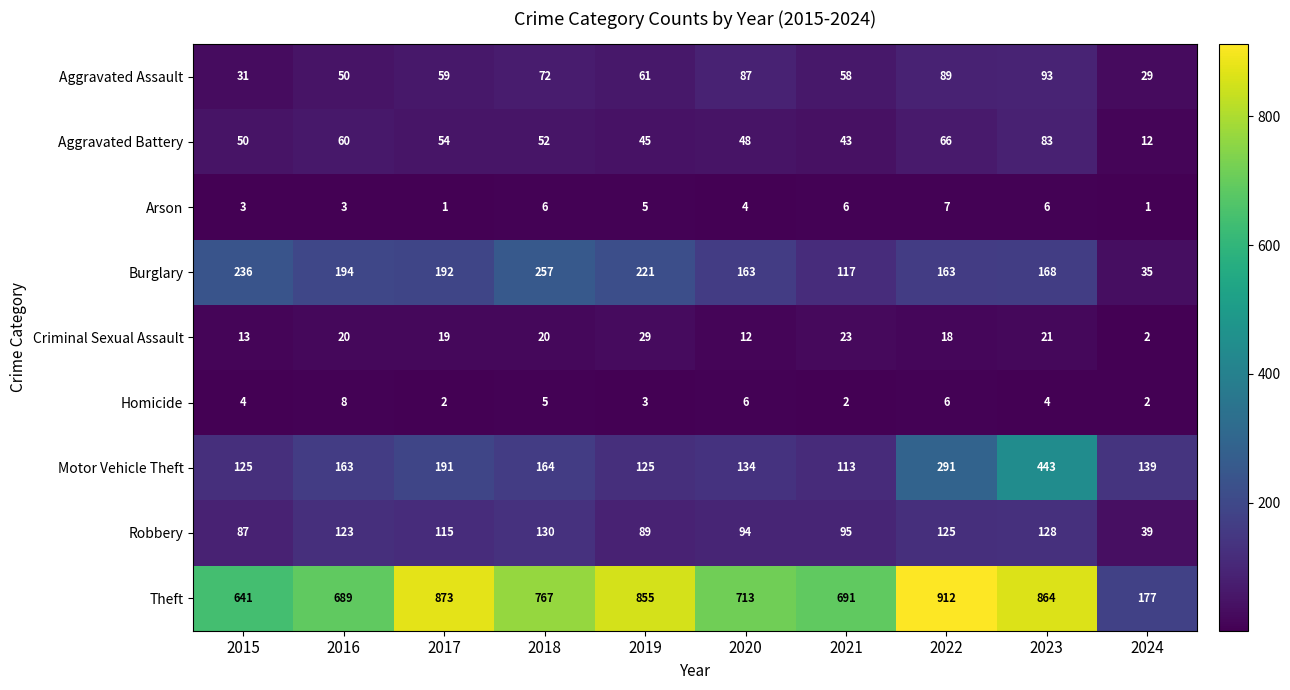

At how many categories does at least one series exceed 435?

9